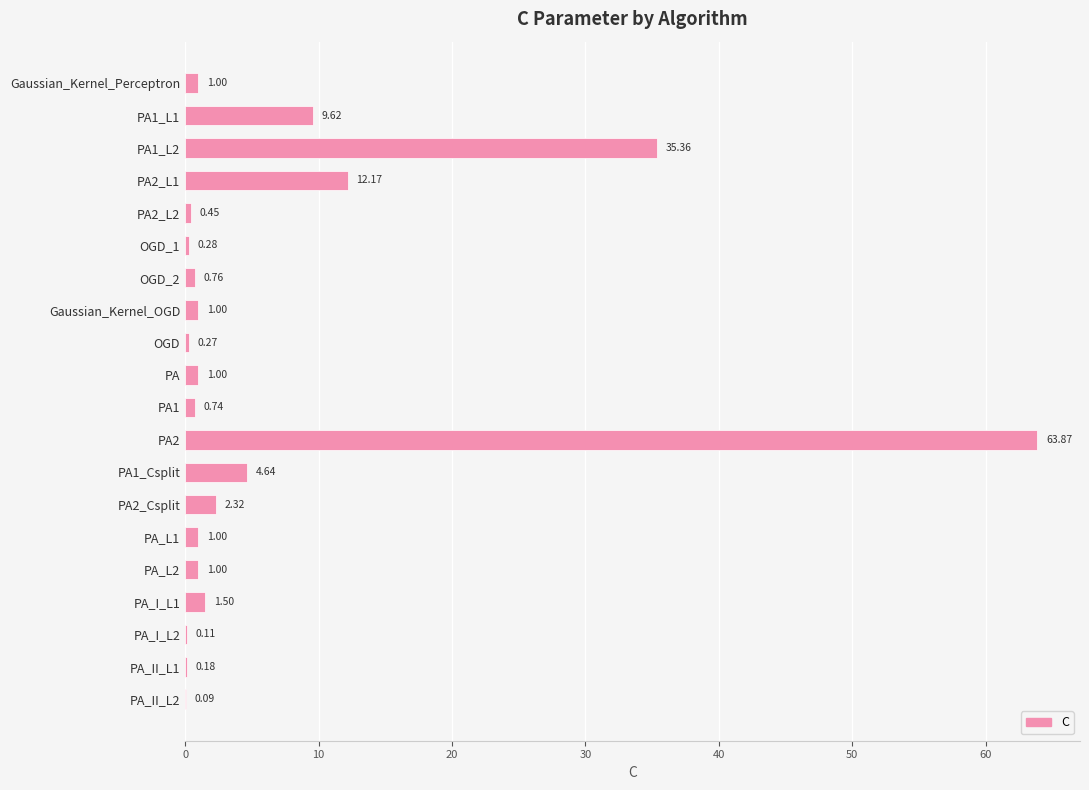

At which category does the chart reach its peak across all series?

PA2